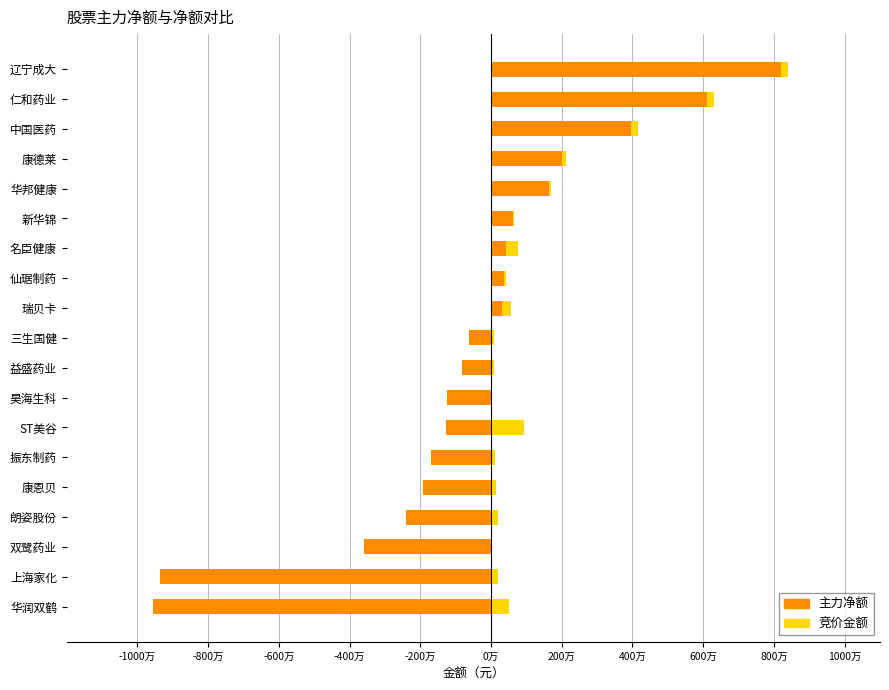

How many series are shown in this chart?

2